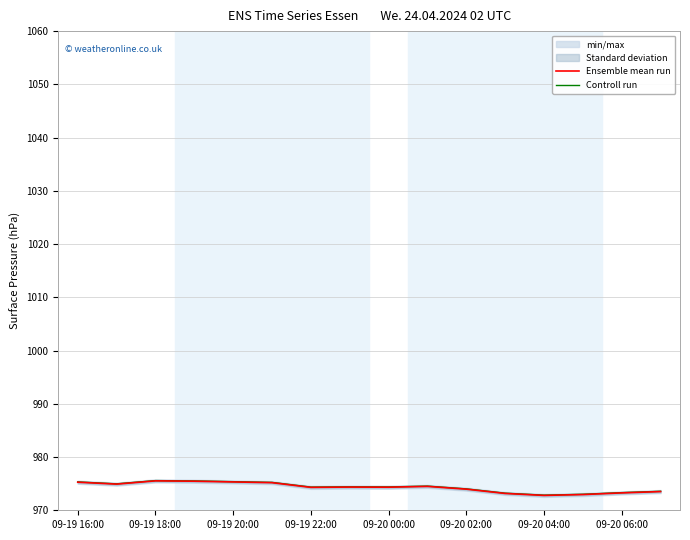

What is the maximum value for Controll run?

975.6